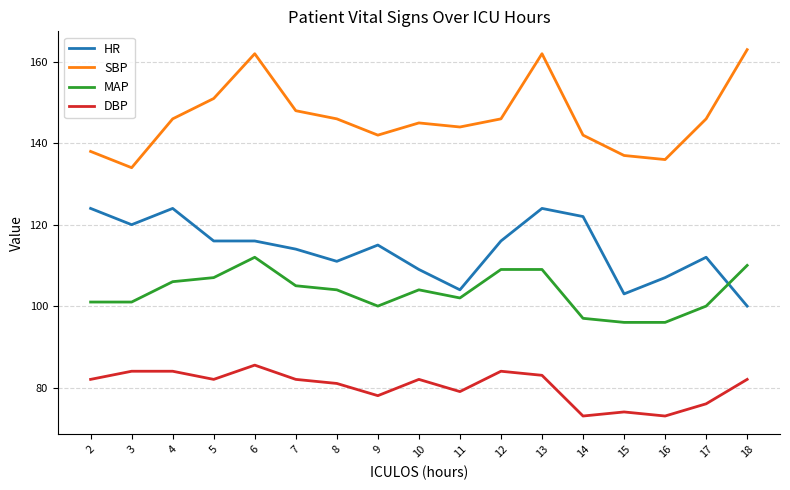

Is it true that HR equals 71.7 at 15?

False